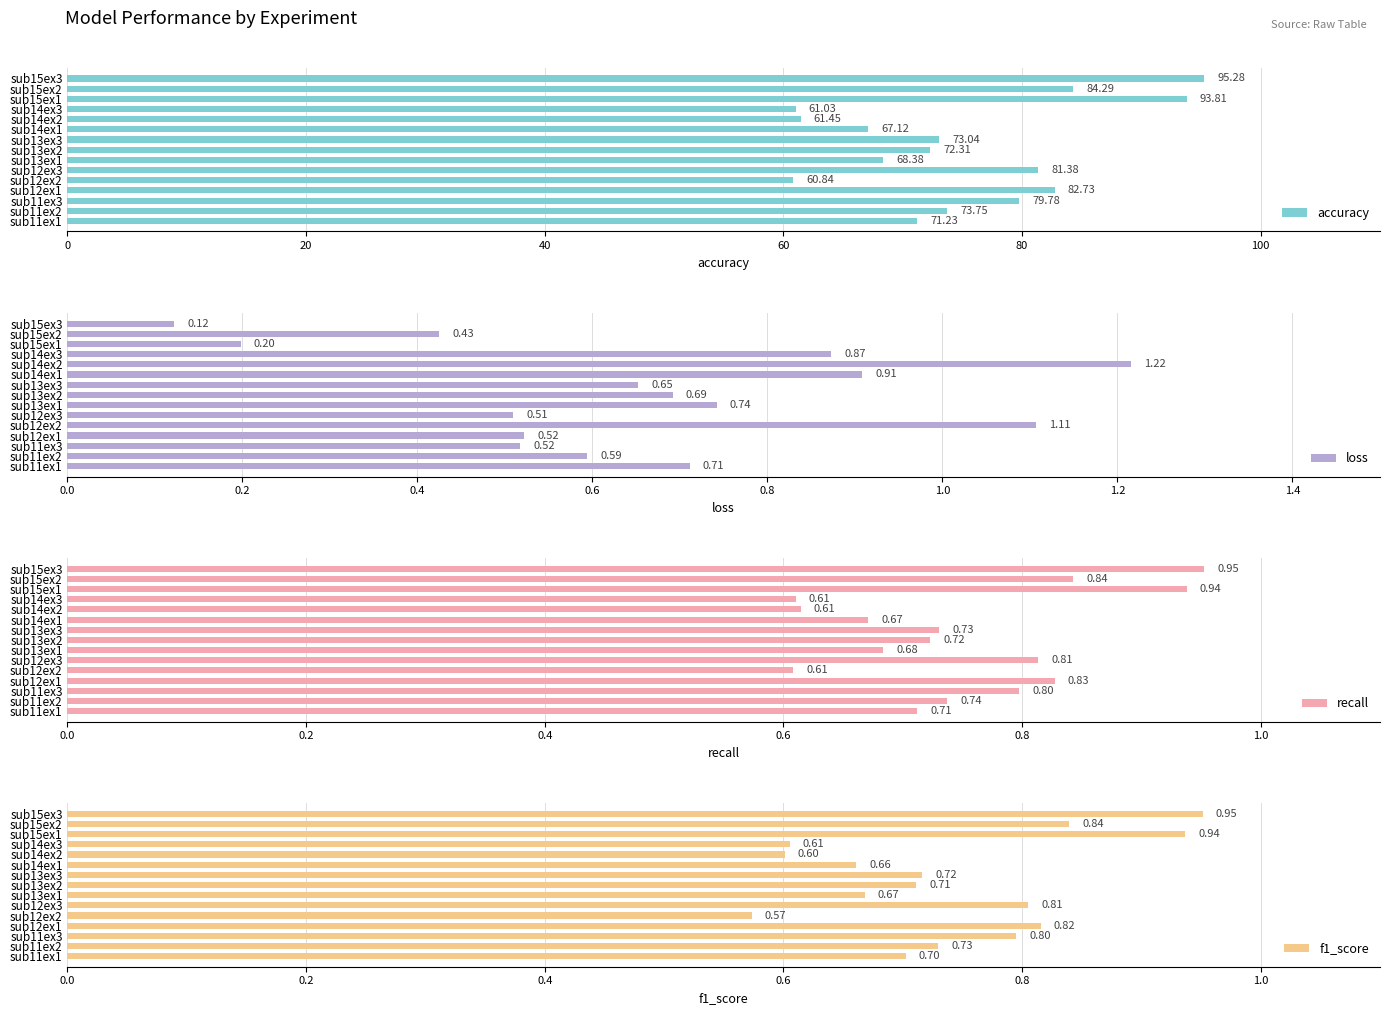

What is the sum of the accuracy values at sub12ex2 and sub15ex3?

156.1